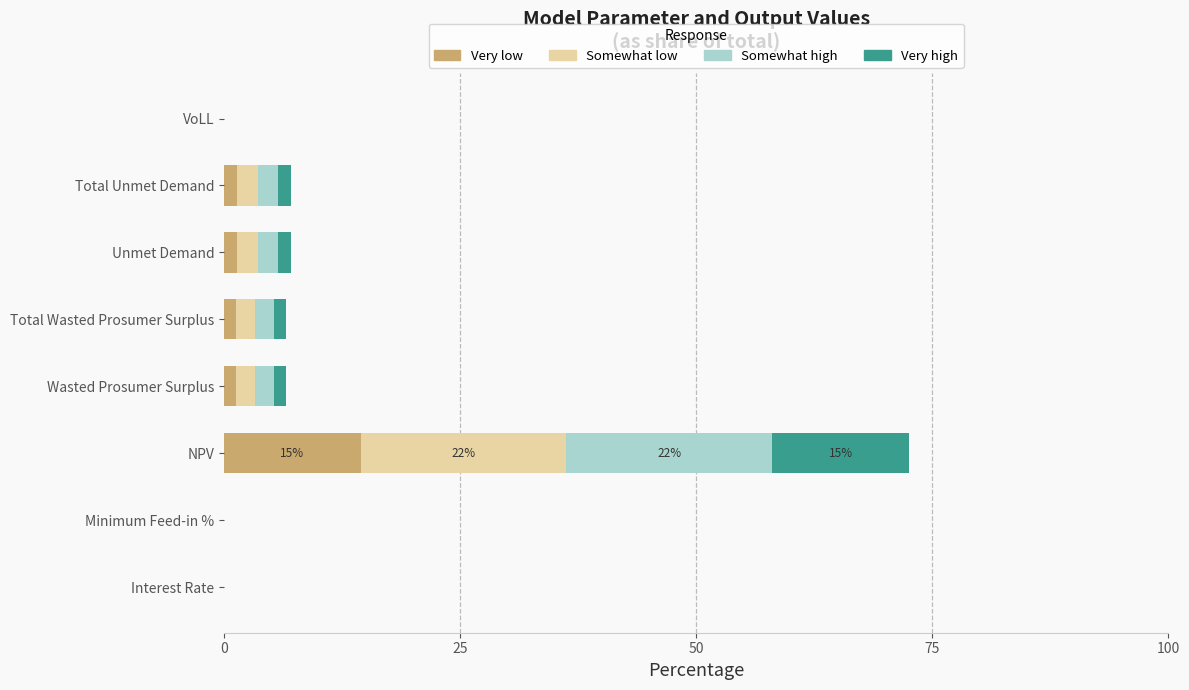

What is the maximum value for Very low?

14.5